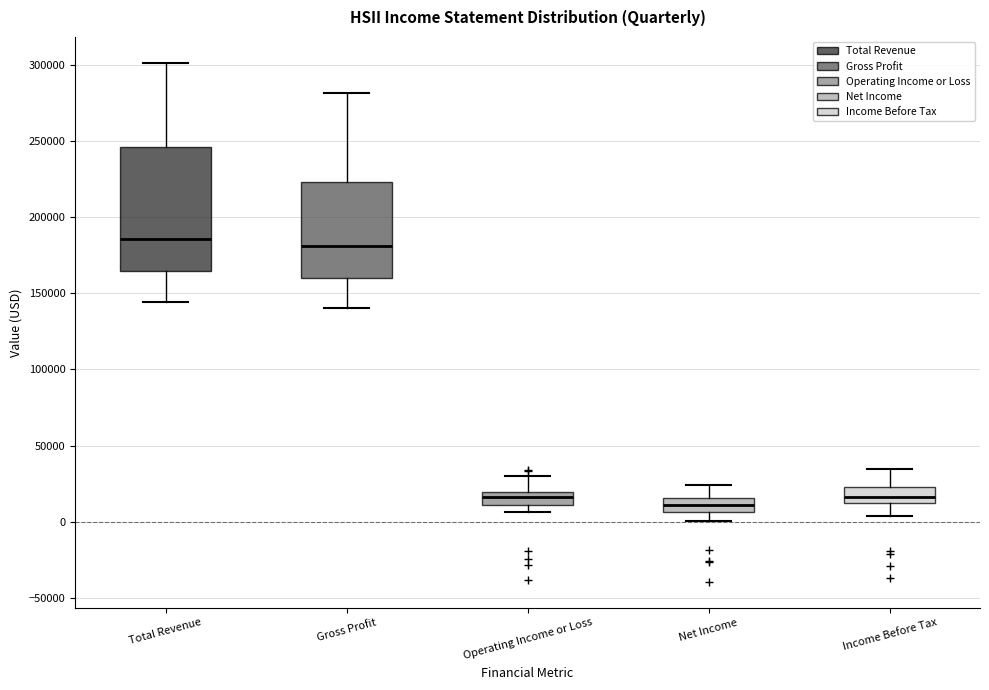

Reading left to right, transcribe this box plot: for each box, give where its median line is, the range the box spans, and where its two whiskers end, as read against the y-axis. The values are not printed on the chart, so give them approximately, as read against the axis.

Total Revenue: median 185000, box 165000 to 245000, whiskers 145000 to 300000
Gross Profit: median 180000, box 160000 to 225000, whiskers 140000 to 280000
Operating Income or Loss: median 15000, box 10000 to 20000, whiskers 5000 to 30000
Net Income: median 10000, box 5000 to 15000, whiskers 0 to 25000
Income Before Tax: median 15000, box 10000 to 25000, whiskers 5000 to 35000